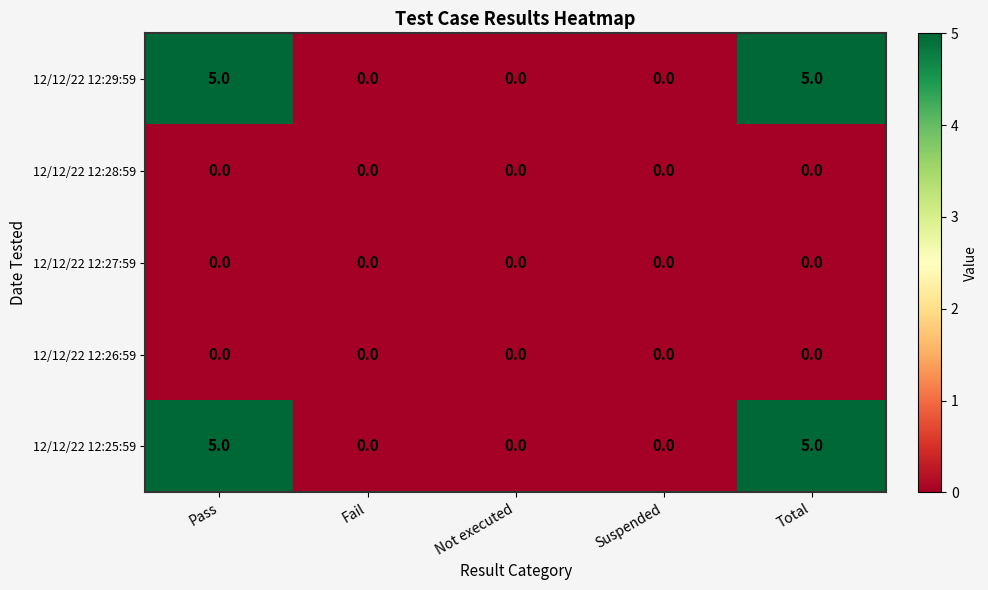

At how many categories does at least one series exceed 4?

2